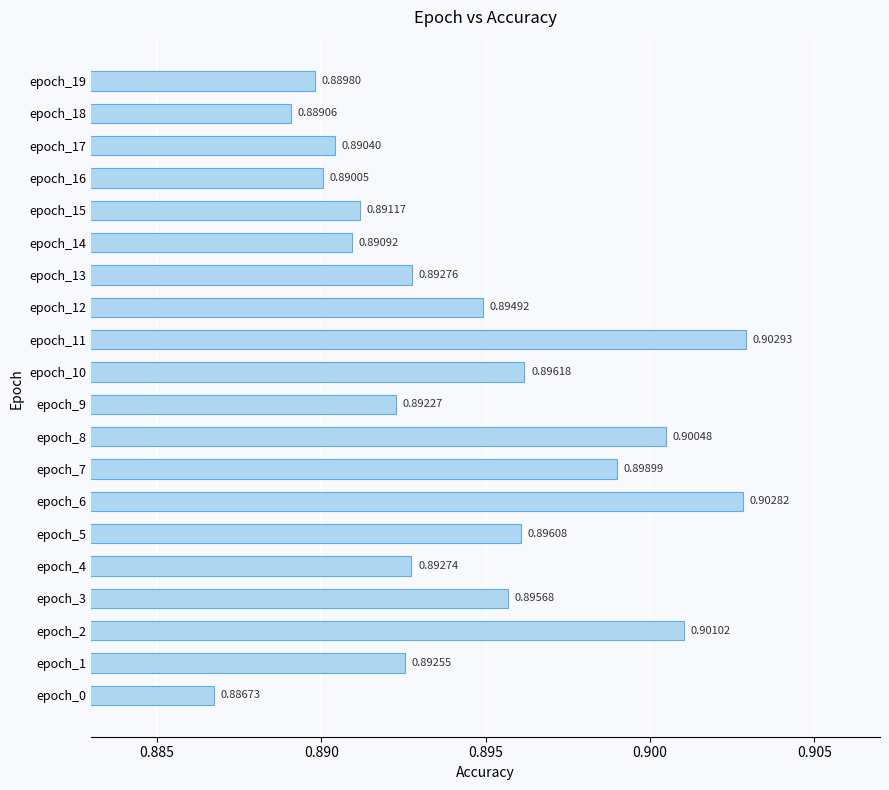

Rank the categories by value from highest to lowest.

epoch_11, epoch_6, epoch_2, epoch_8, epoch_7, epoch_10, epoch_5, epoch_3, epoch_12, epoch_13, epoch_4, epoch_1, epoch_9, epoch_15, epoch_14, epoch_17, epoch_16, epoch_19, epoch_18, epoch_0